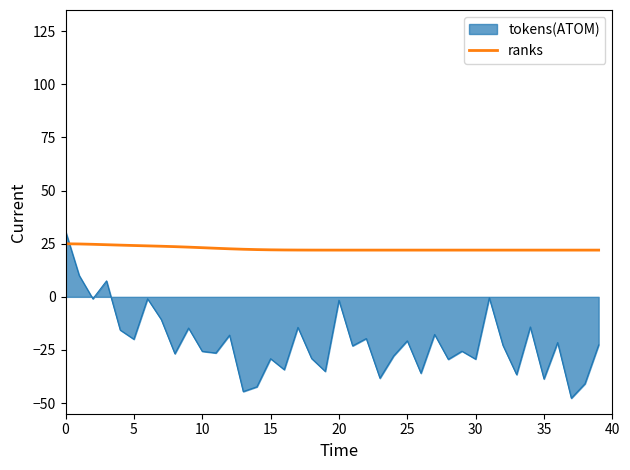

Which series has the largest range (max minus min)?

tokens(ATOM)